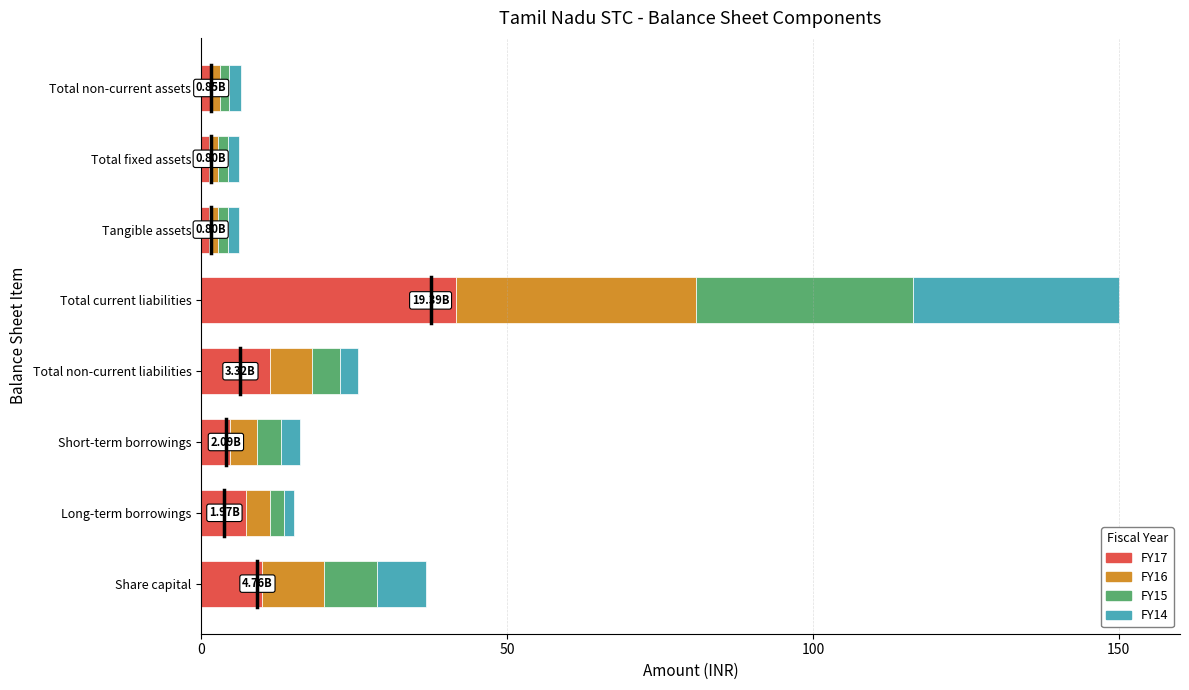

At which label does FY17 reach its peak?

Total current liabilities